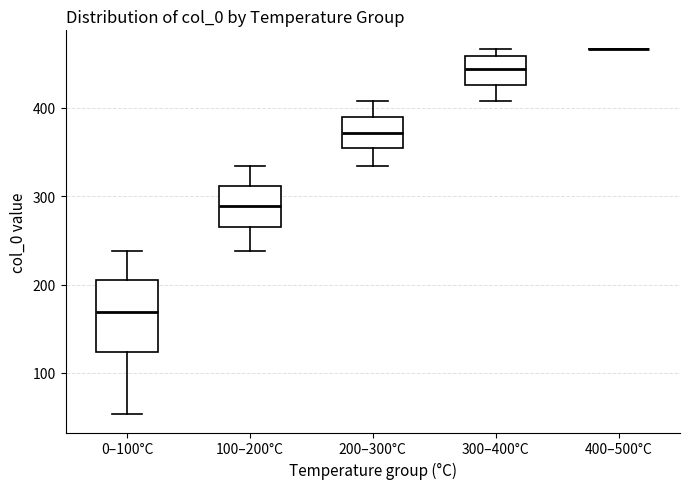

Which box is the tallest, from its lower edge to its upper edge?

0–100°C